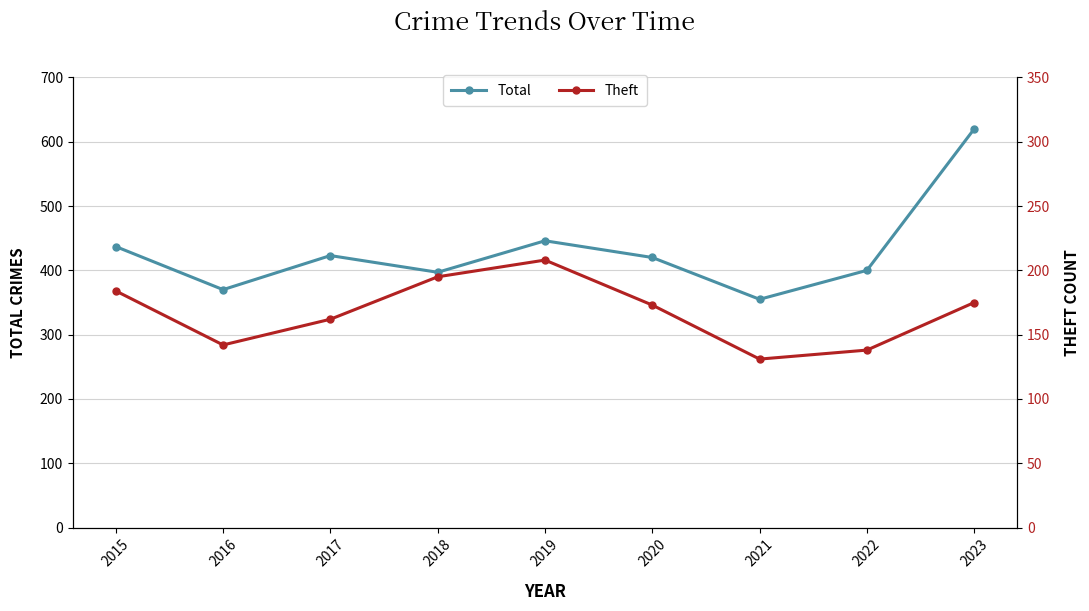

What is the value of the Theft point at the 3rd from the left?

162